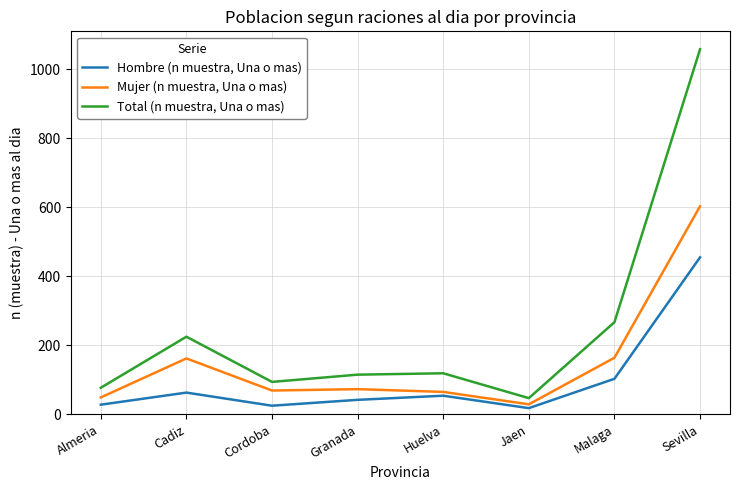

At Granada, list the series in order from smallest to largest.

Hombre (n muestra, Una o mas), Mujer (n muestra, Una o mas), Total (n muestra, Una o mas)